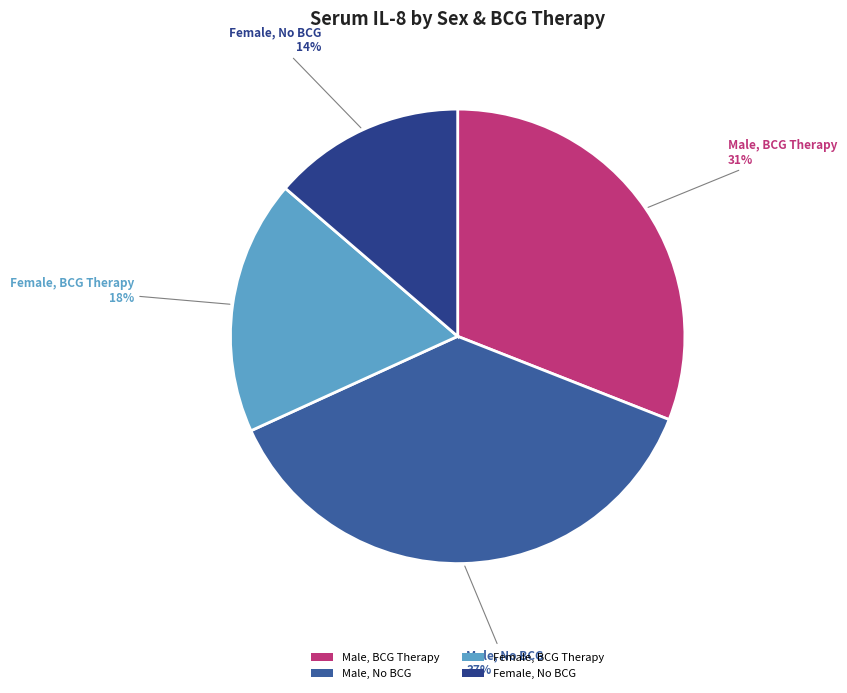

Is there any slice that represents more than half of the pie?

No